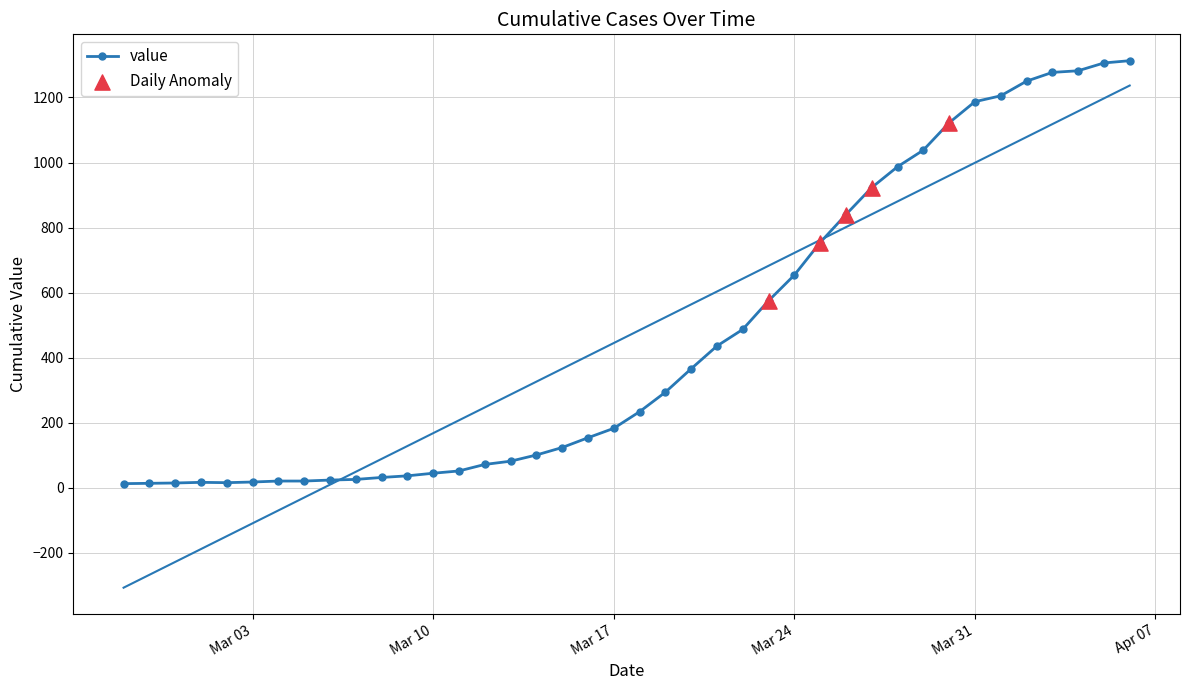

Which has a higher value, 2020-04-06 or 2020-03-11?

2020-04-06